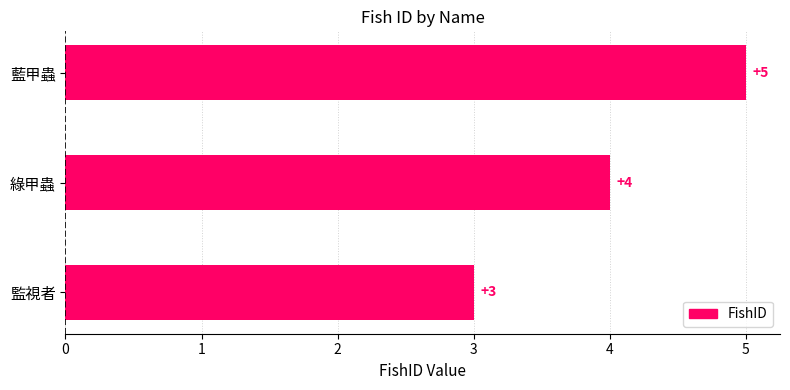

What is the minimum value shown in the chart?

3